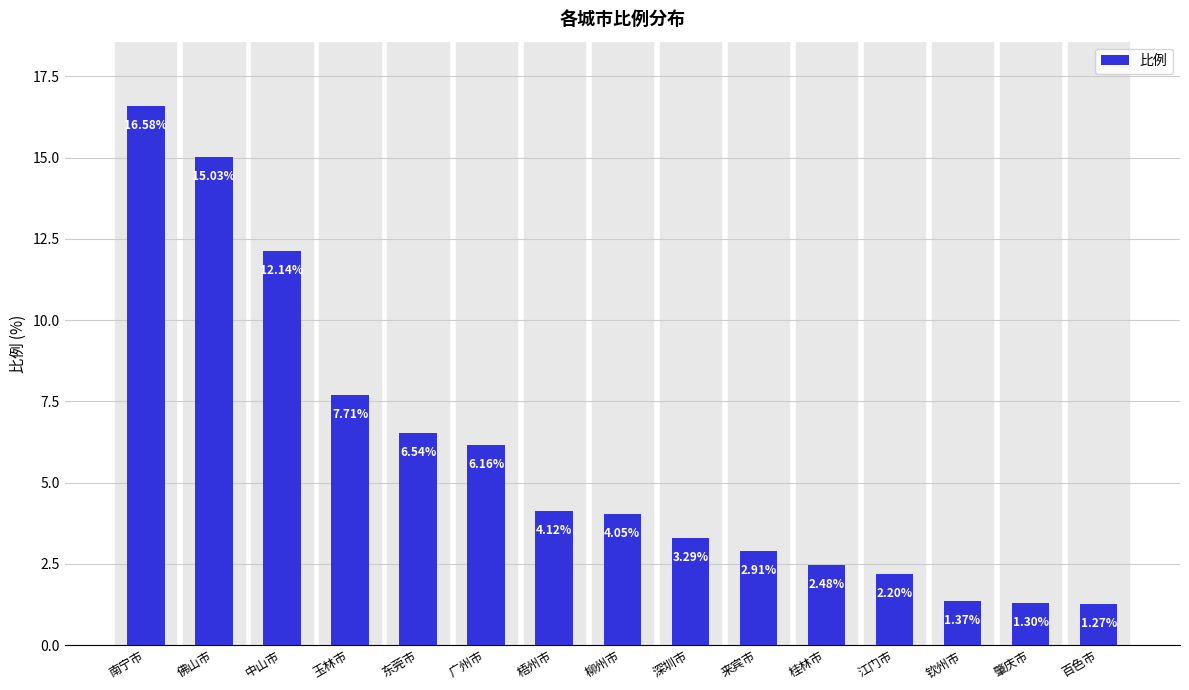

Rank the categories by value from highest to lowest.

南宁市, 佛山市, 中山市, 玉林市, 东莞市, 广州市, 梧州市, 柳州市, 深圳市, 来宾市, 桂林市, 江门市, 钦州市, 肇庆市, 百色市